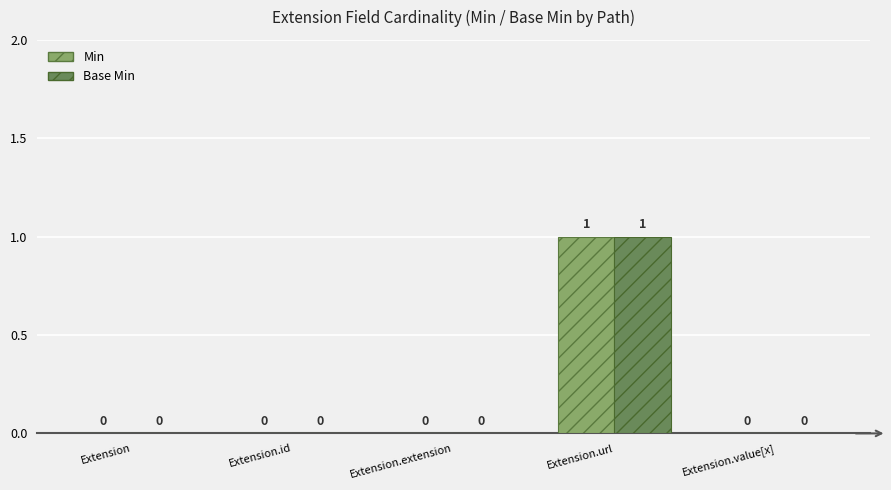

Which category has the highest value in the Base Min series?

Extension.url